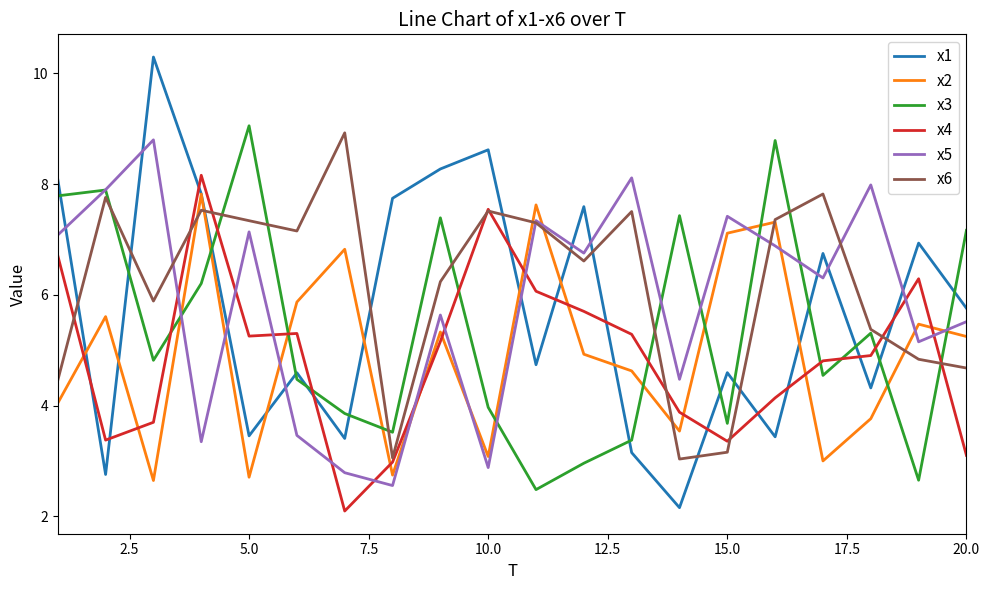

Which series has the largest range (max minus min)?

x1